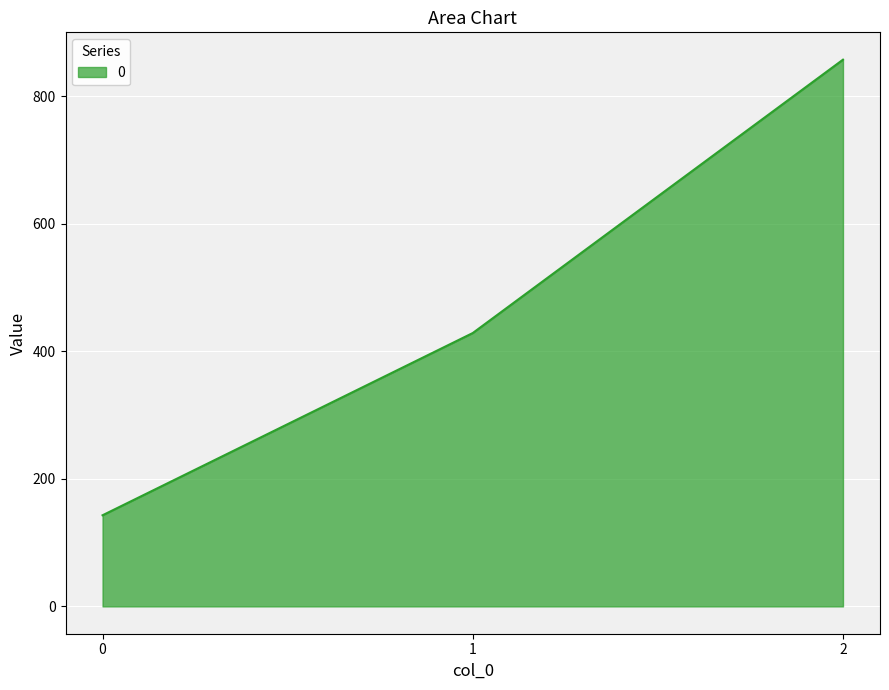

Between 1 and 0, which is larger?

1